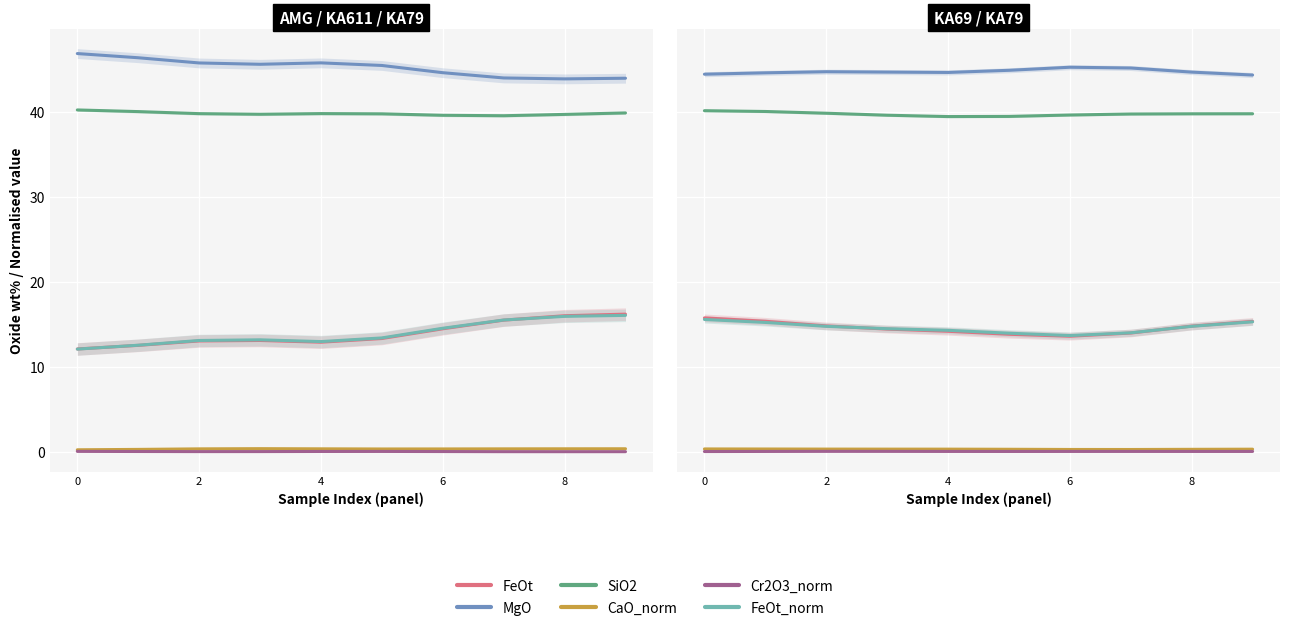

At which label does CaO_norm reach its minimum?

7